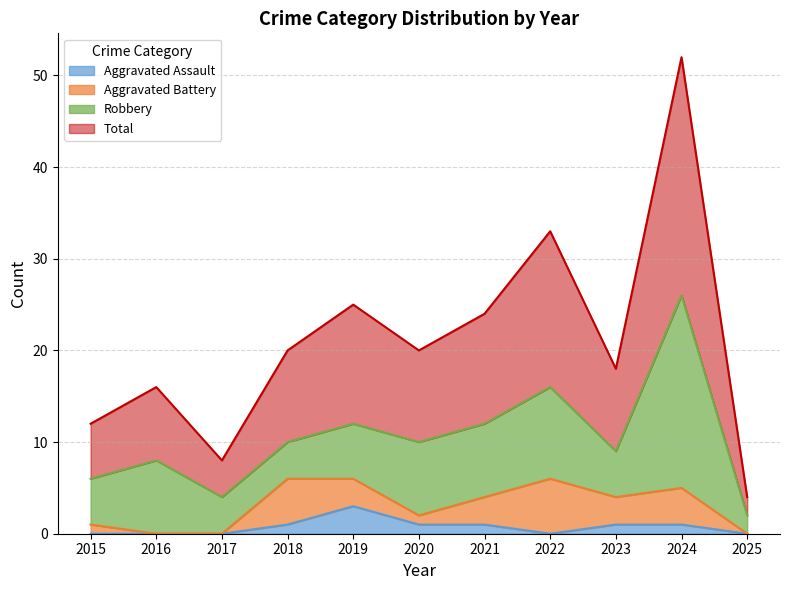

At which label does Aggravated Assault reach its minimum?

2015